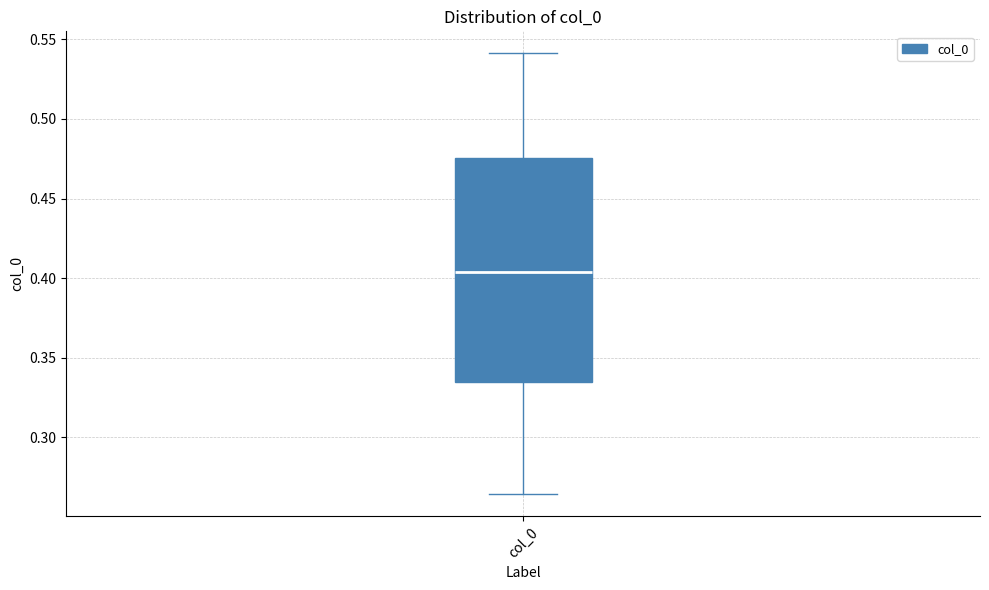

Read this box plot against the y-axis: the position of the median line, the range covered by the box, and the ends of both whiskers. The values are not printed on the chart, so give them approximately, as read against the axis.

median 0.405, box 0.335 to 0.475, whiskers 0.265 to 0.540